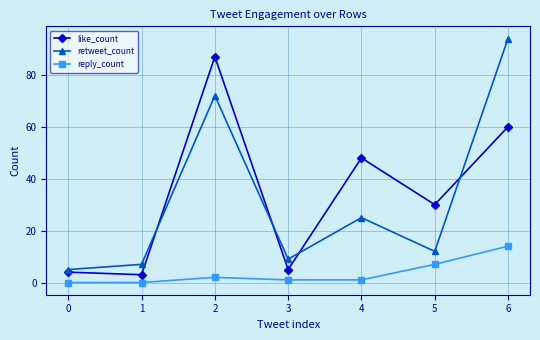

At which category is the sum across all series the highest?

6